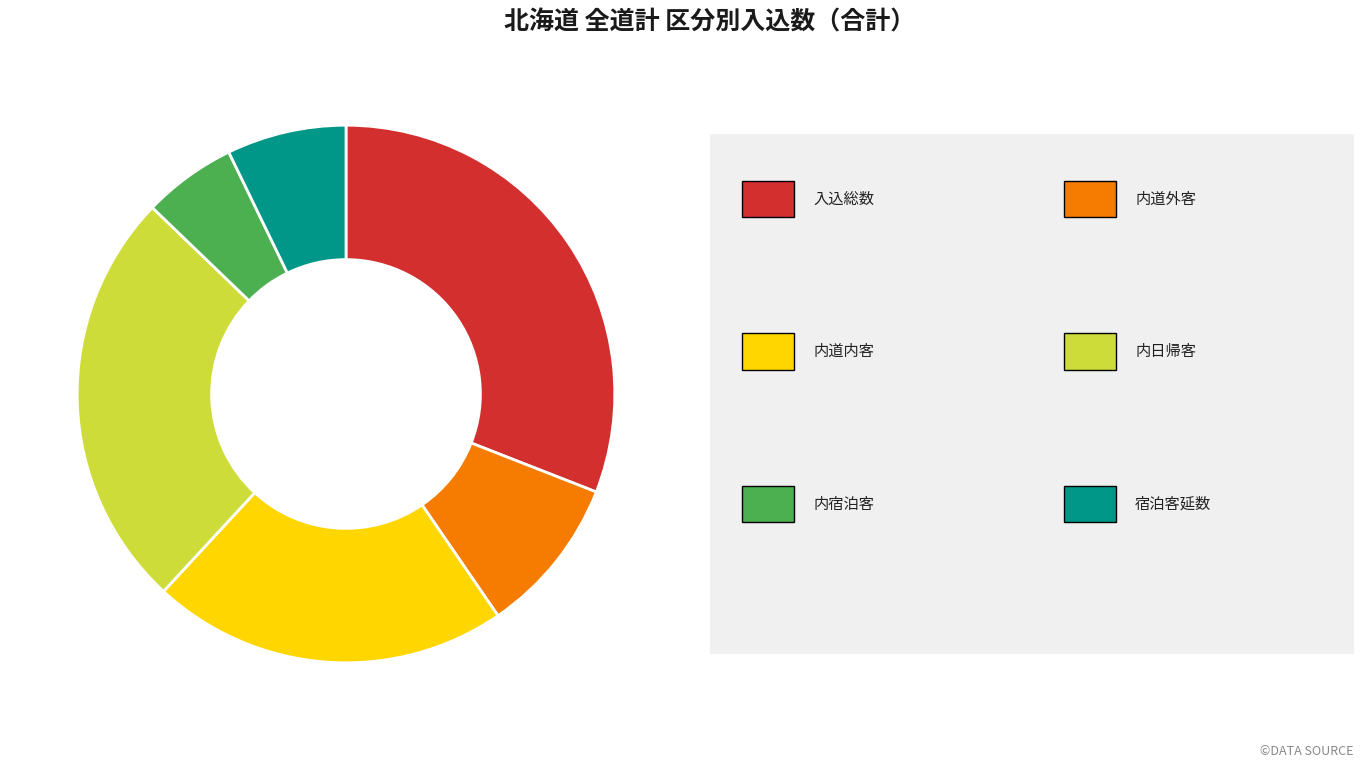

Is there a majority slice in this chart?

No